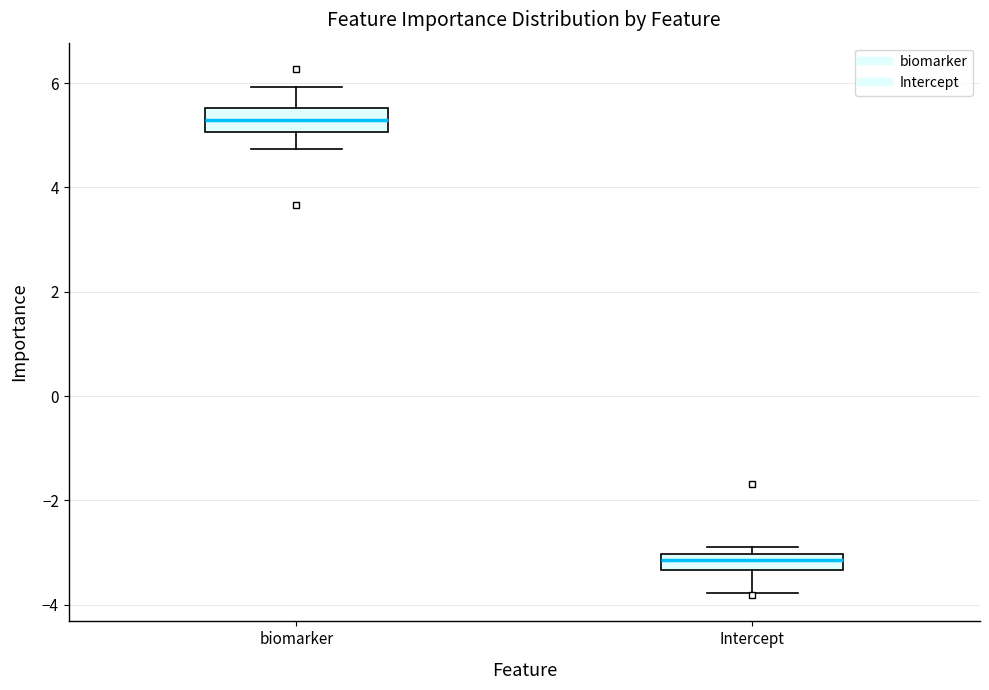

Where is the upper edge of the box for Intercept on the y-axis? The values are not printed on the chart, so give them approximately, as read against the axis.

-3.0